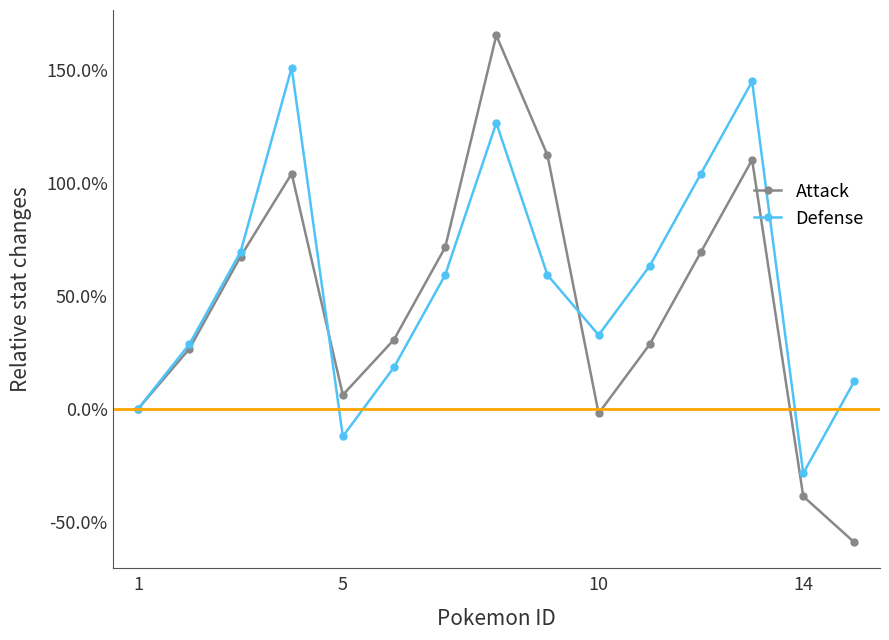

Which series has the largest total across all categories?

Defense